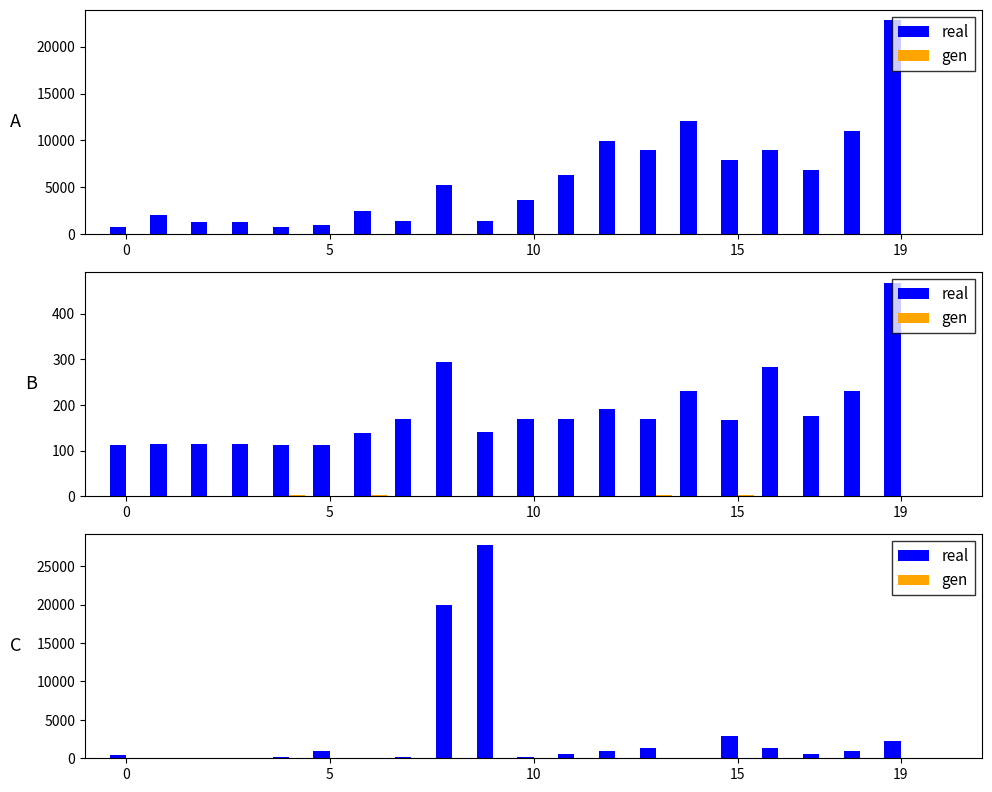

Read the real value at 19.

2307.1